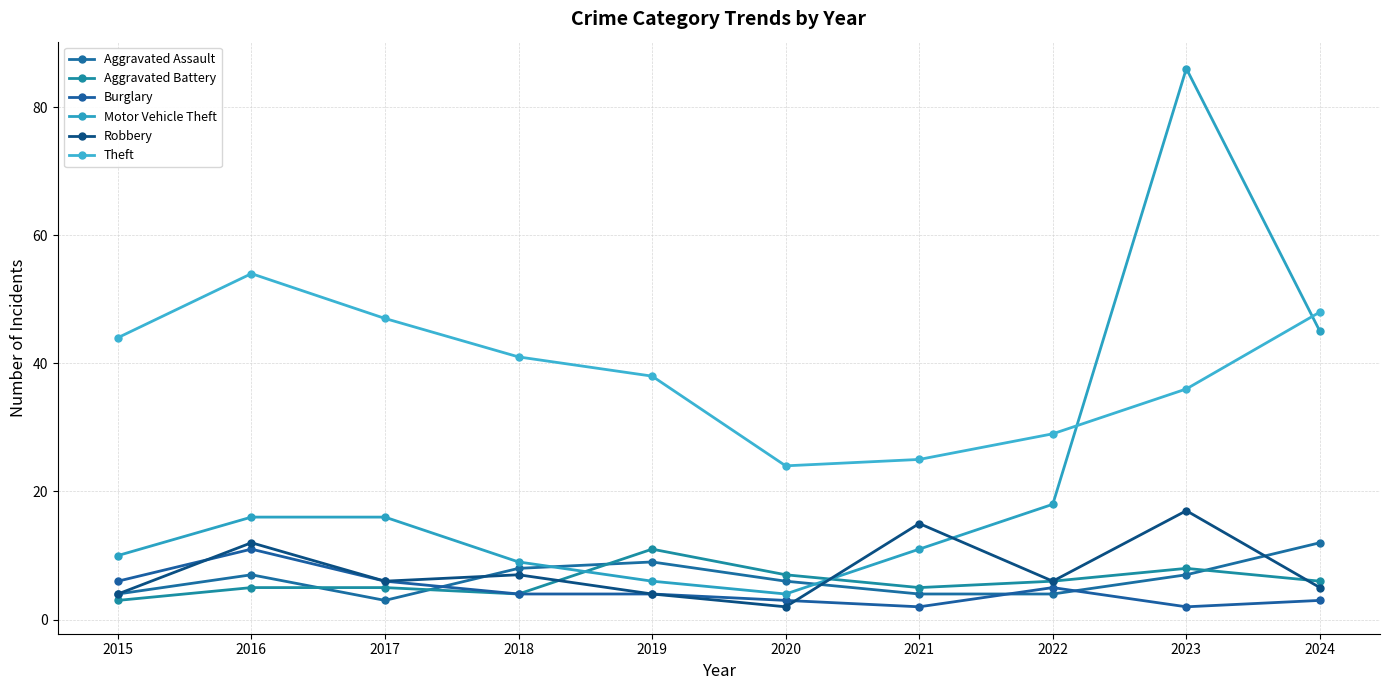

What is the value of the Motor Vehicle Theft point at the 9th from the left?

86